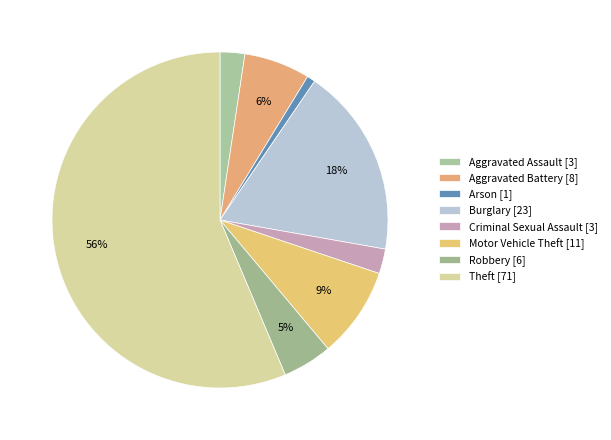

Combined, do Criminal Sexual Assault and Arson account for over 50%?

No